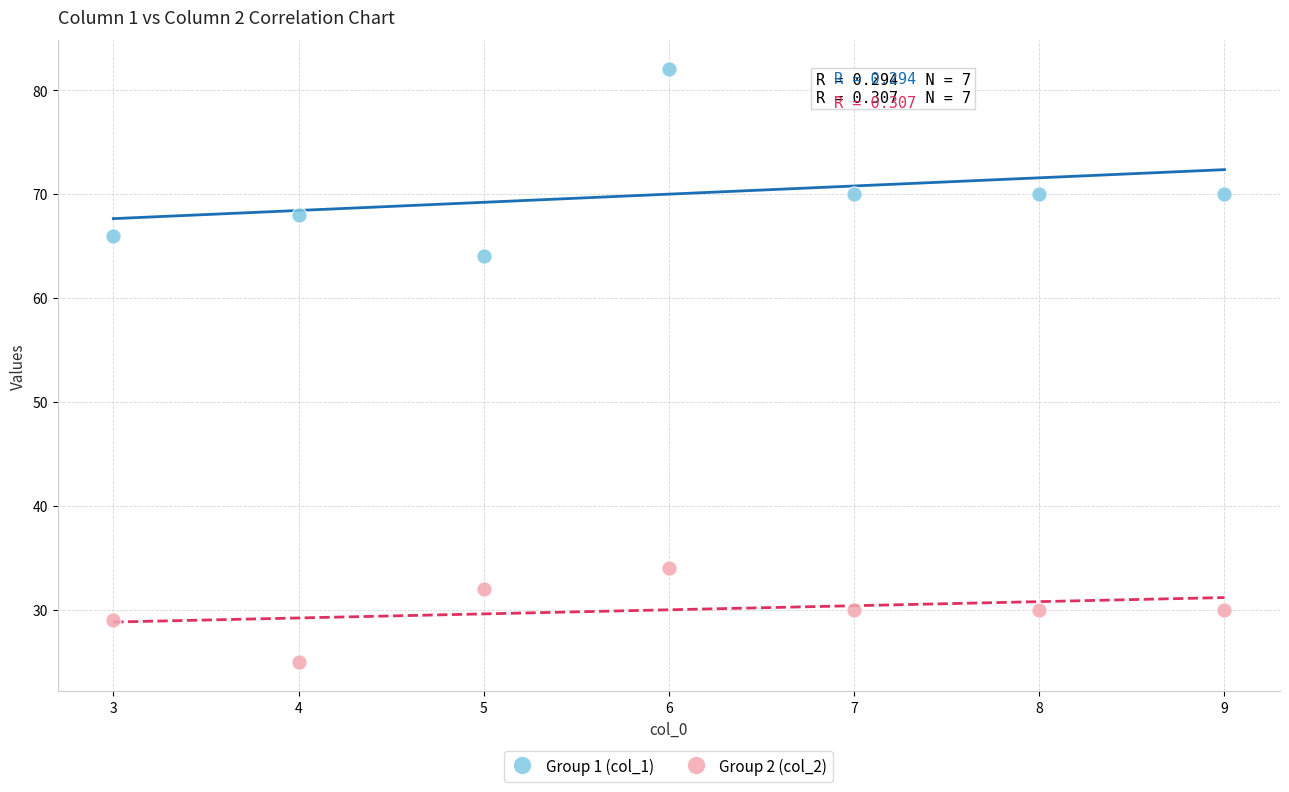

Which series contains the lowest Y value?

Group 2 (col_2)